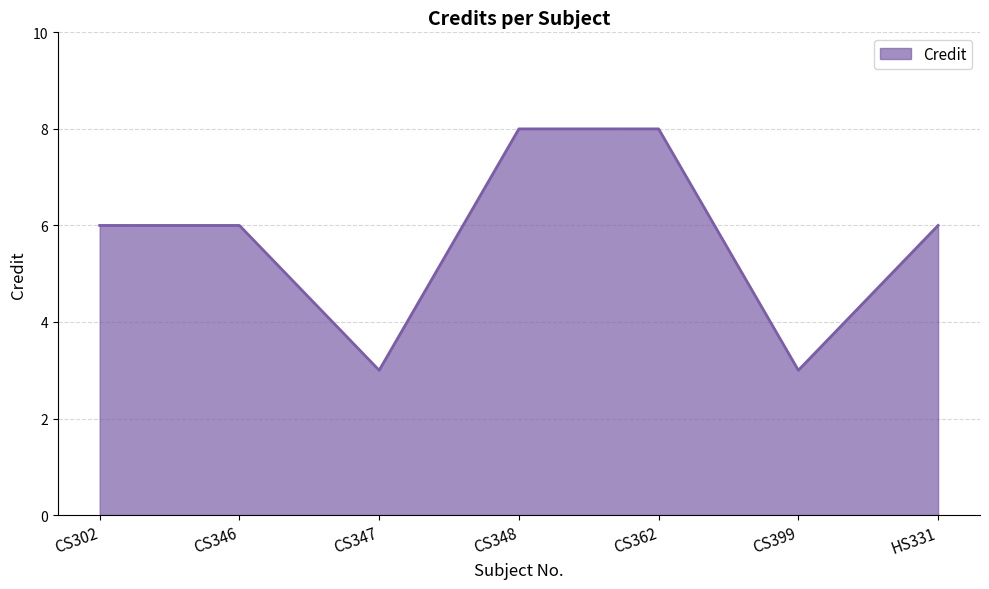

What is the average value?

6